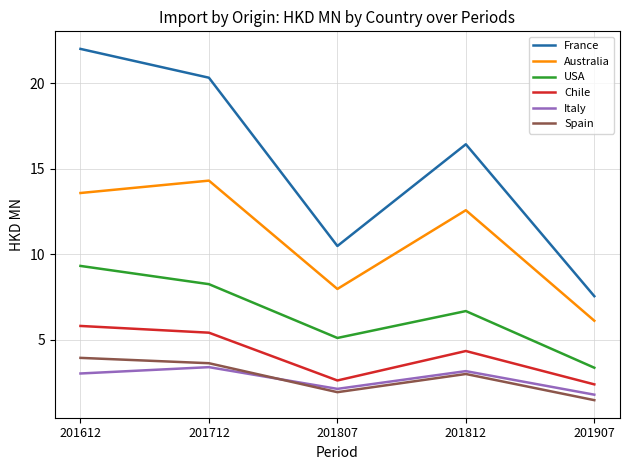

How many values in the Australia series exceed 12?

3